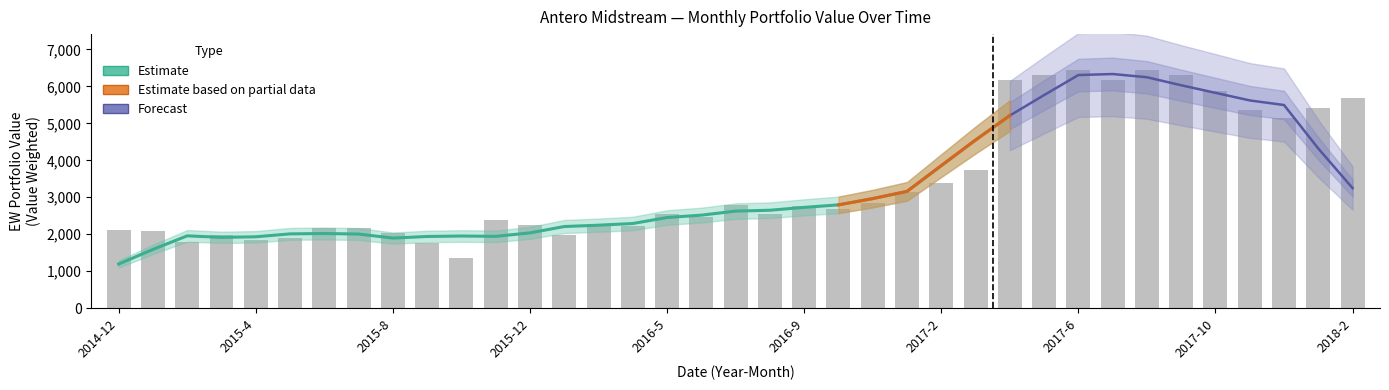

How many data points in VW are above 27?

21